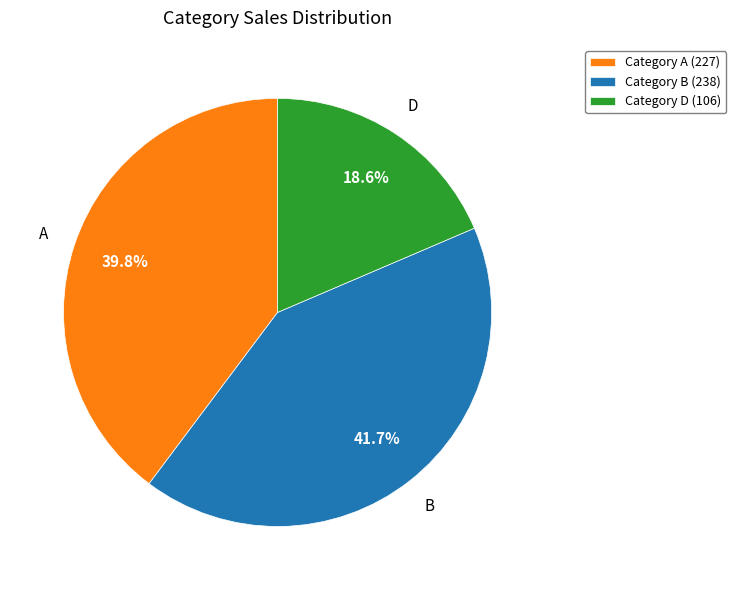

Do Category B (238) and Category A (227) together represent more than half of the pie?

Yes